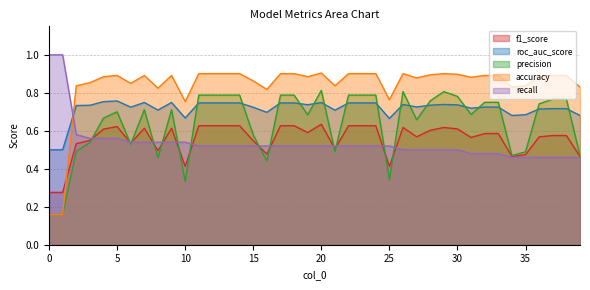

Reading left to right, extract all data points from this chart.

f1_score: 0.3	0.3	0.5	0.5	0.6	0.6	0.5	0.6	0.5	0.6	0.4	0.6	0.6	0.6	0.6	0.5	0.5	0.6	0.6	0.6	0.6	0.5	0.6	0.6	0.6	0.4	0.6	0.6	0.6	0.6	0.6	0.6	0.6	0.6	0.5	0.5	0.6	0.6	0.6	0.5
roc_auc_score: 0.5	0.5	0.7	0.7	0.8	0.8	0.7	0.7	0.7	0.7	0.7	0.7	0.7	0.7	0.7	0.7	0.7	0.7	0.7	0.7	0.7	0.7	0.7	0.7	0.7	0.7	0.7	0.7	0.7	0.7	0.7	0.7	0.7	0.7	0.7	0.7	0.7	0.7	0.7	0.7
precision: 0.2	0.2	0.5	0.5	0.7	0.7	0.5	0.7	0.5	0.7	0.3	0.8	0.8	0.8	0.8	0.6	0.4	0.8	0.8	0.7	0.8	0.5	0.8	0.8	0.8	0.3	0.8	0.7	0.8	0.8	0.8	0.7	0.8	0.8	0.5	0.5	0.7	0.8	0.8	0.5
accuracy: 0.2	0.2	0.8	0.9	0.9	0.9	0.8	0.9	0.8	0.9	0.8	0.9	0.9	0.9	0.9	0.9	0.8	0.9	0.9	0.9	0.9	0.8	0.9	0.9	0.9	0.8	0.9	0.9	0.9	0.9	0.9	0.9	0.9	0.9	0.8	0.8	0.9	0.9	0.9	0.8
recall: 1.0	1.0	0.6	0.6	0.6	0.6	0.5	0.5	0.5	0.5	0.5	0.5	0.5	0.5	0.5	0.5	0.5	0.5	0.5	0.5	0.5	0.5	0.5	0.5	0.5	0.5	0.5	0.5	0.5	0.5	0.5	0.5	0.5	0.5	0.5	0.5	0.5	0.5	0.5	0.5